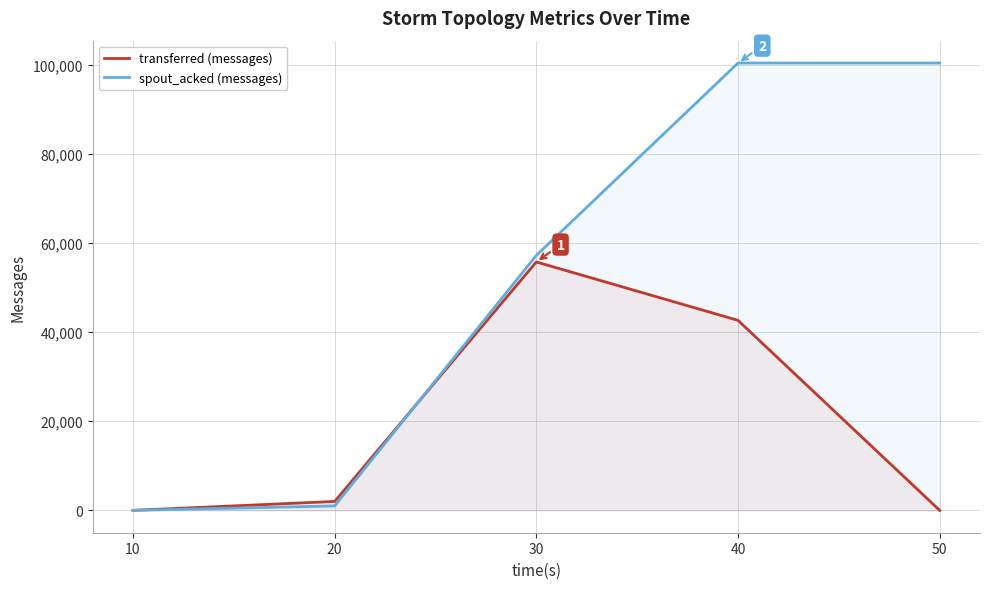

Reading left to right, transcribe all the data shown in this chart.

transferred (messages): 10=0	20=2000	30=55720	40=42620	50=0
spout_acked (messages): 10=0	20=1000	30=57200	40=100340	50=100340